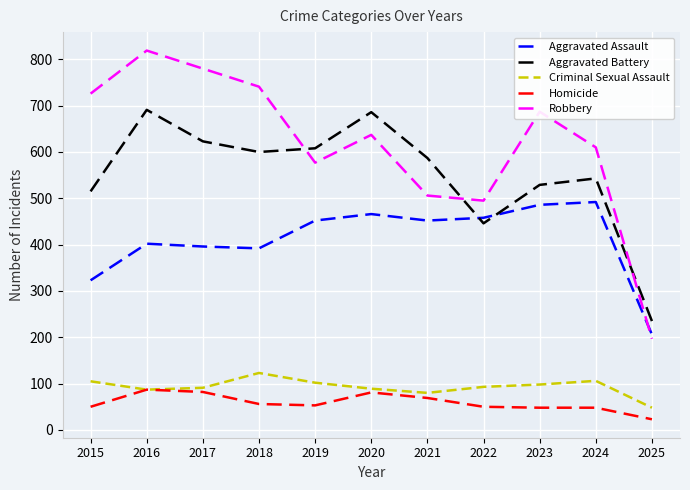

The value of Robbery at 2017 is 1063. True or false?

False